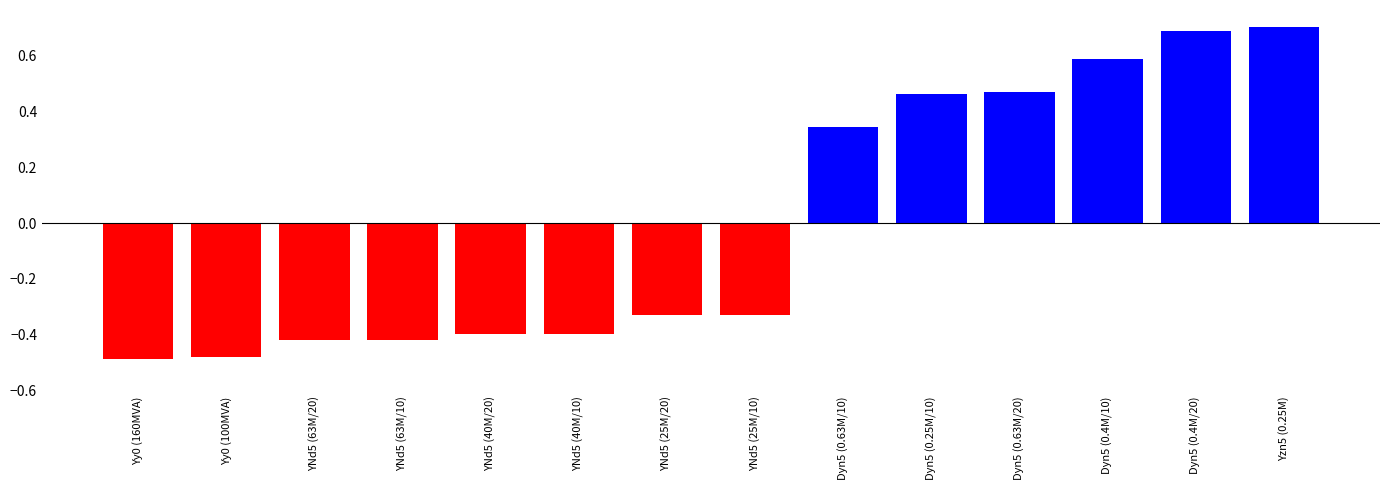

Is it true that the value at YNd5 (40M/10) is -0.4?

True